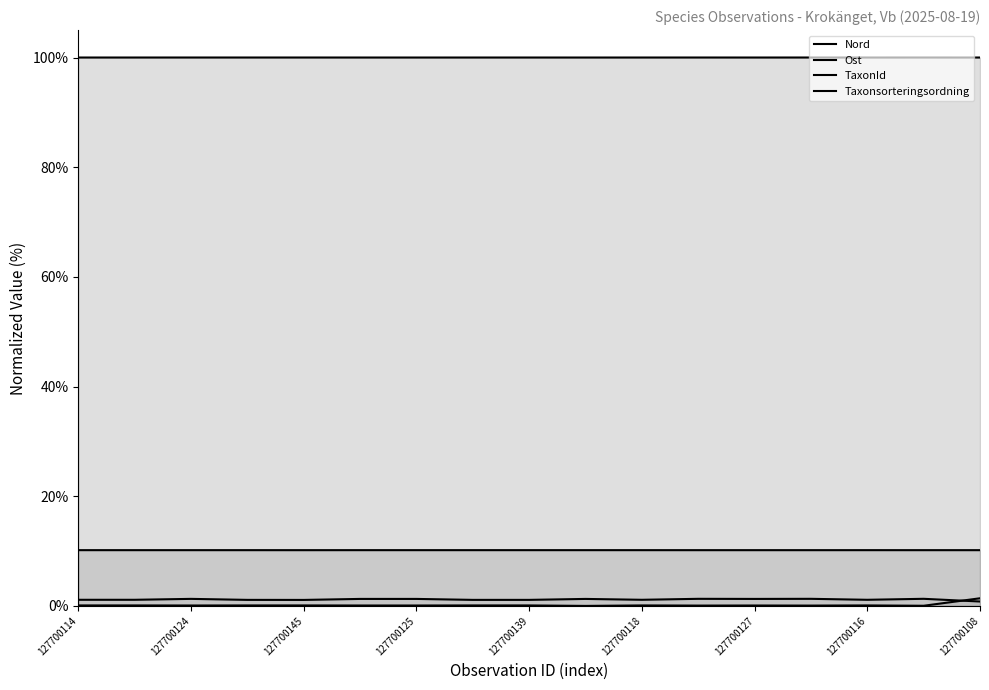

At how many categories does at least one series exceed 39?

17